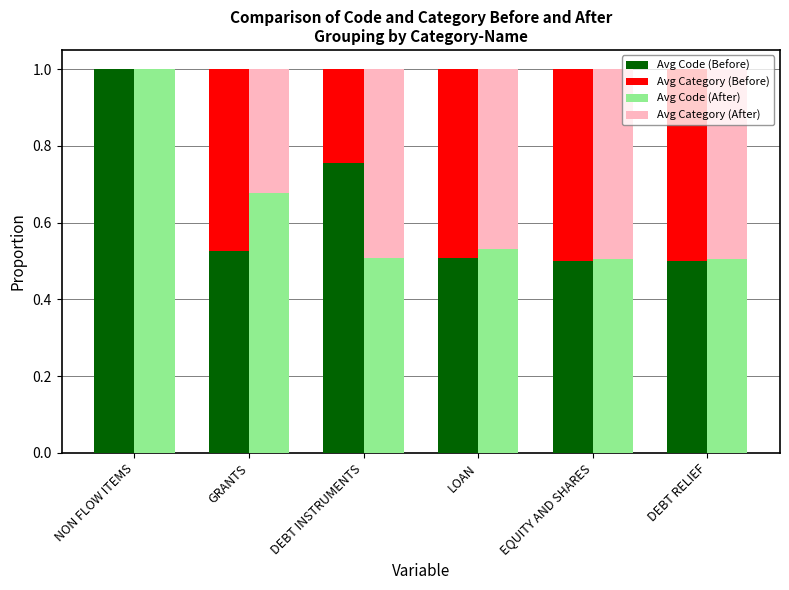

Which category has the highest value in the Avg Code (After) series?

NON FLOW ITEMS